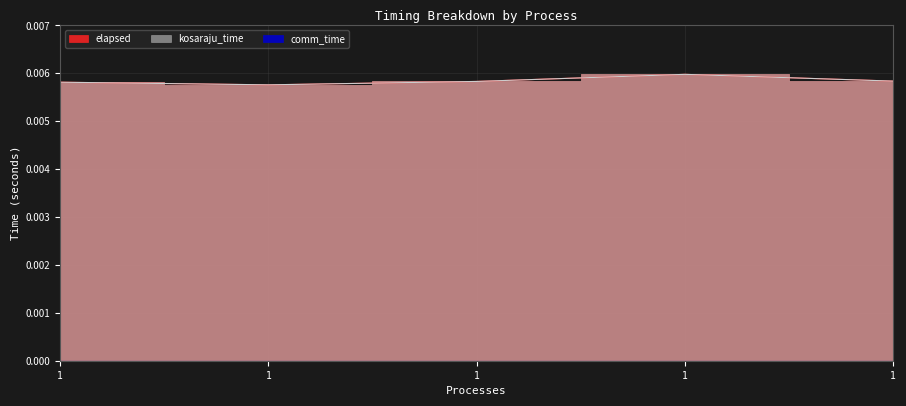

At which label is kosaraju_time closest to 0?

1